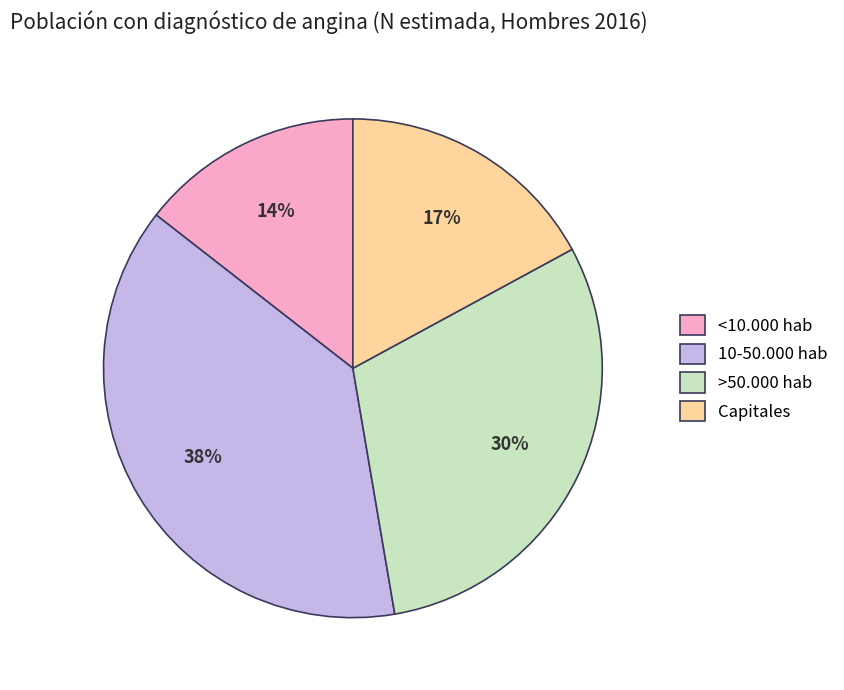

Between >50.000 hab and <10.000 hab, which is larger?

>50.000 hab